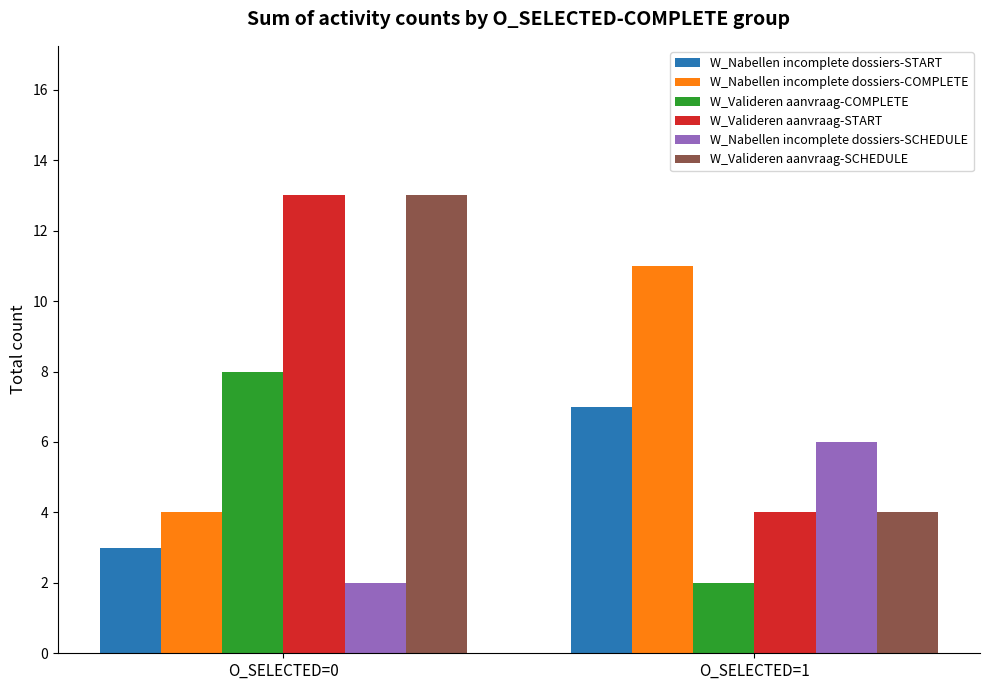

What is the smallest value displayed?

2